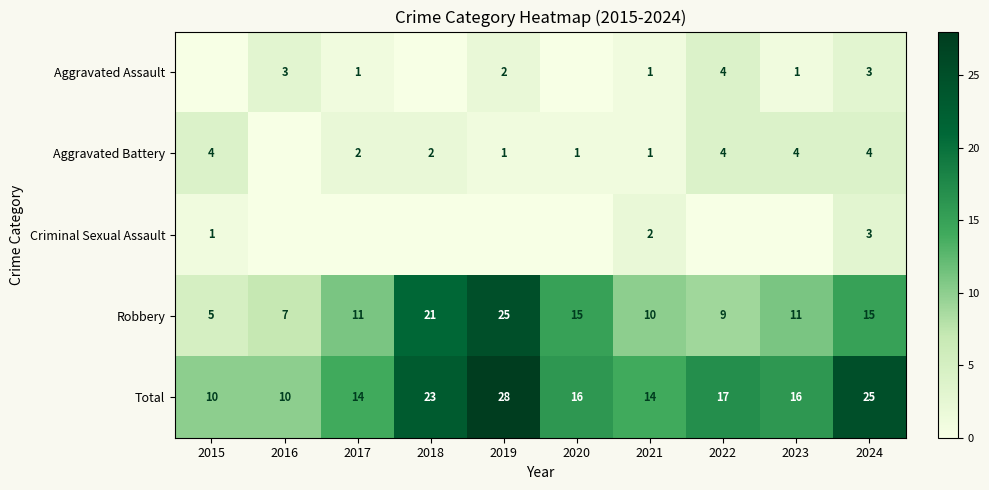

What is the greatest value displayed?

28